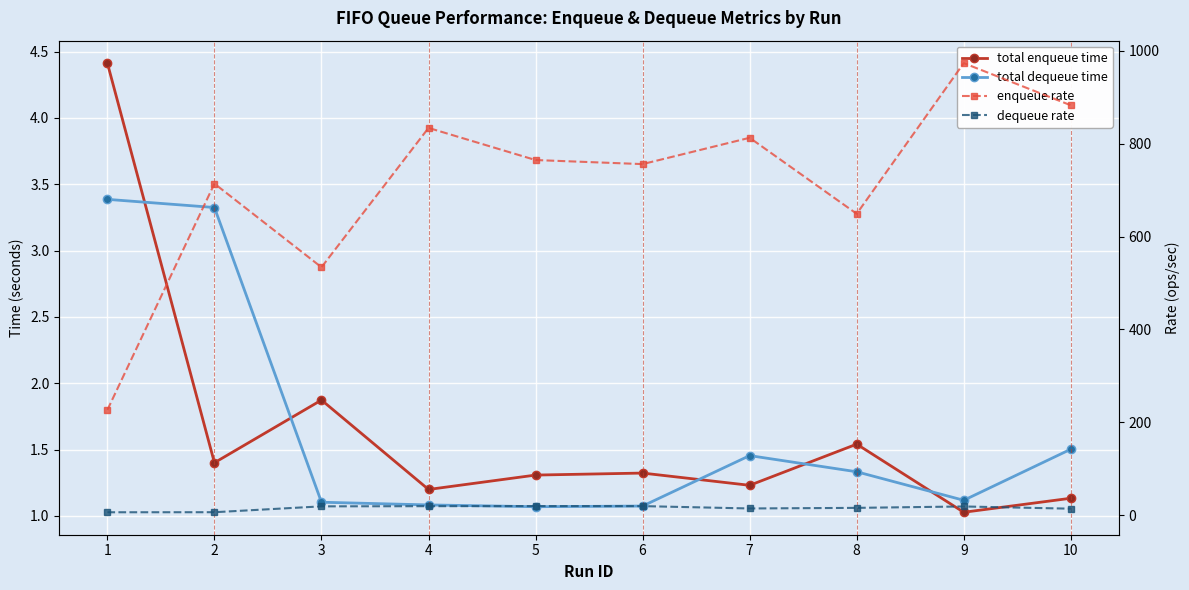

At how many categories does at least one series exceed 292?

9